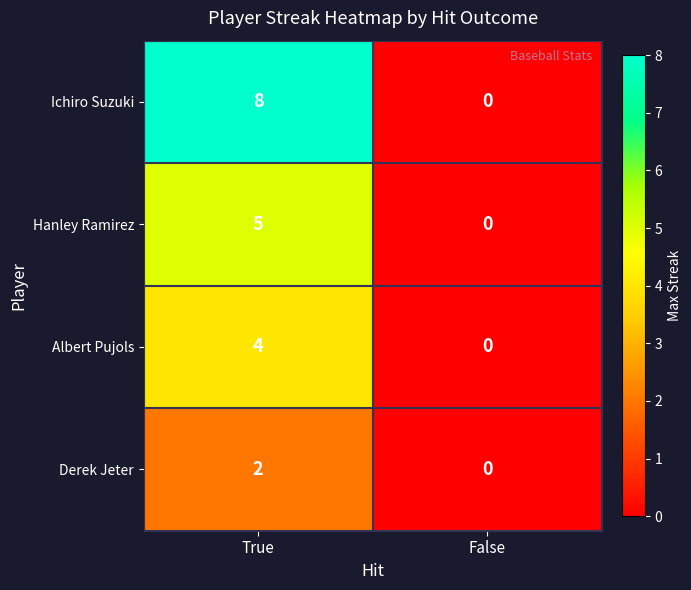

At which category is the sum across all series the highest?

True